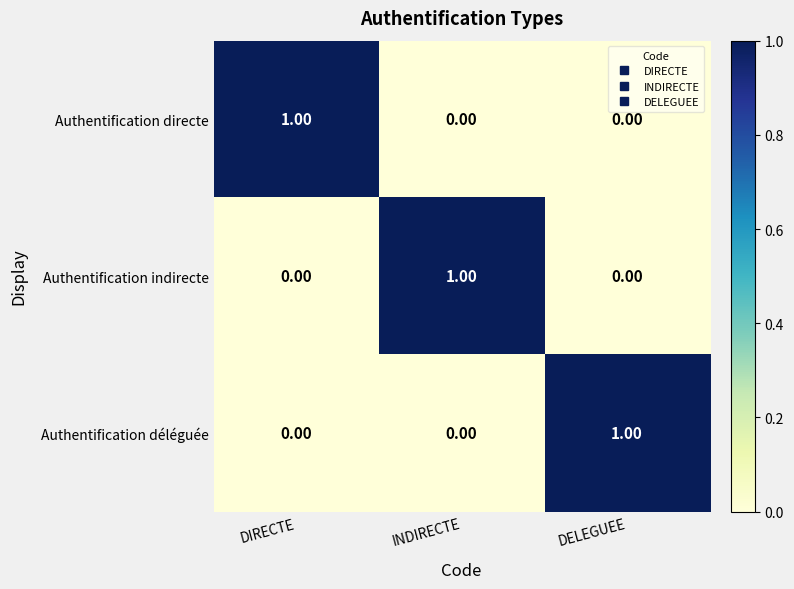

At which label does Authentification directe reach its peak?

DIRECTE